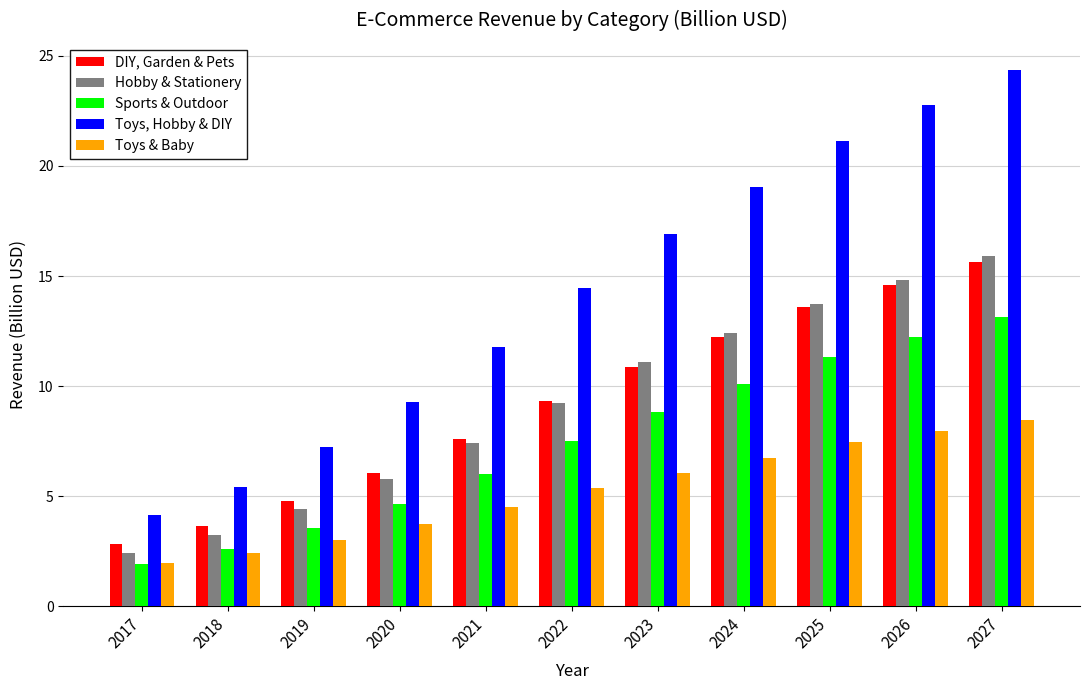

Which series changed the most between 2017 and 2027?

Toys, Hobby & DIY